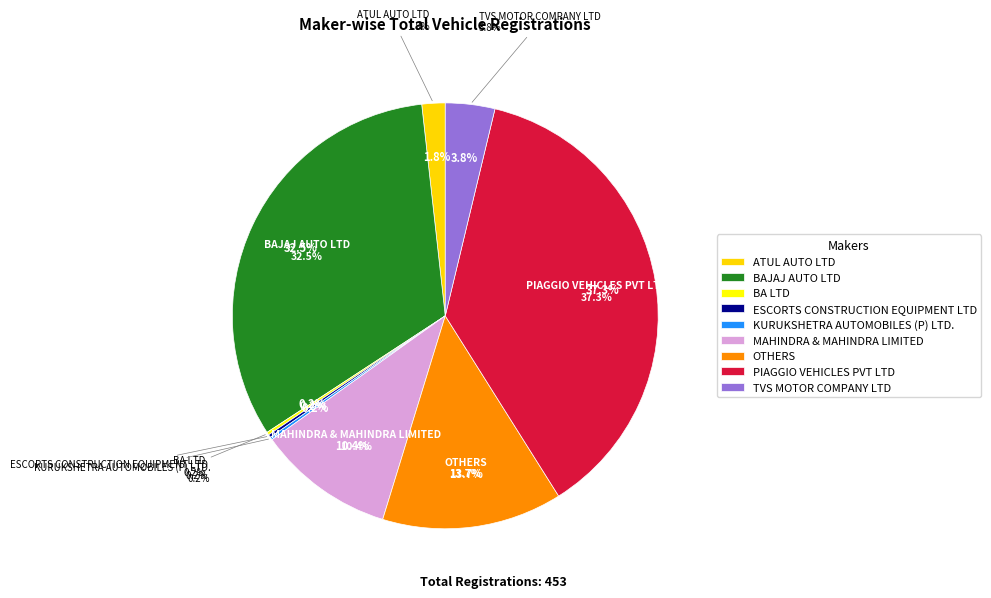

What percentage is the ATUL AUTO LTD slice, to the nearest percent?

2%